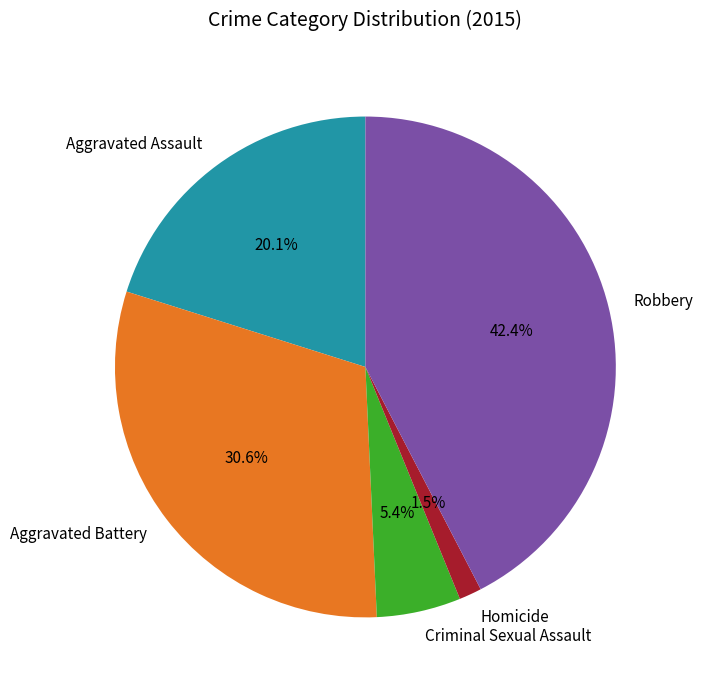

Between Homicide and Criminal Sexual Assault, which is larger?

Criminal Sexual Assault